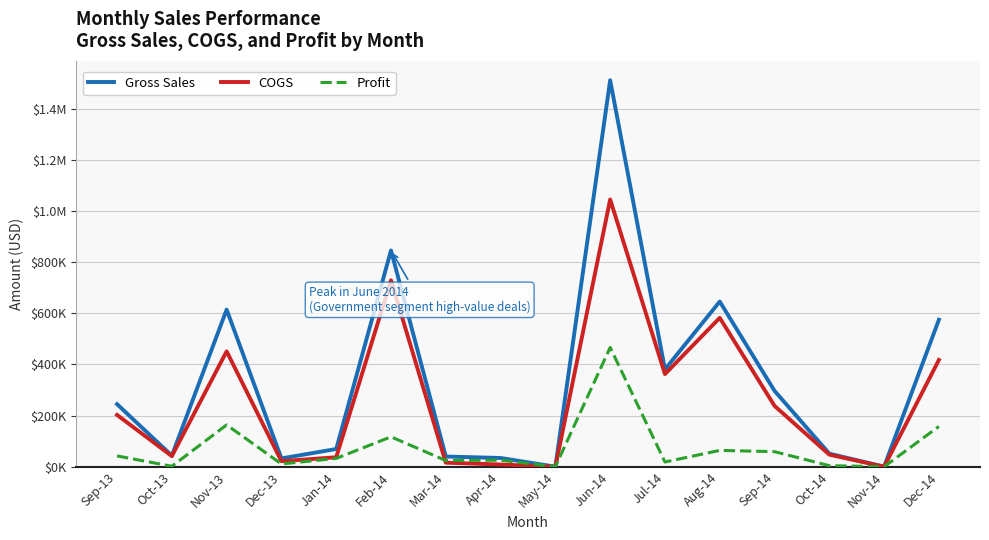

True or false: Profit and Gross Sales cross at least once.

False